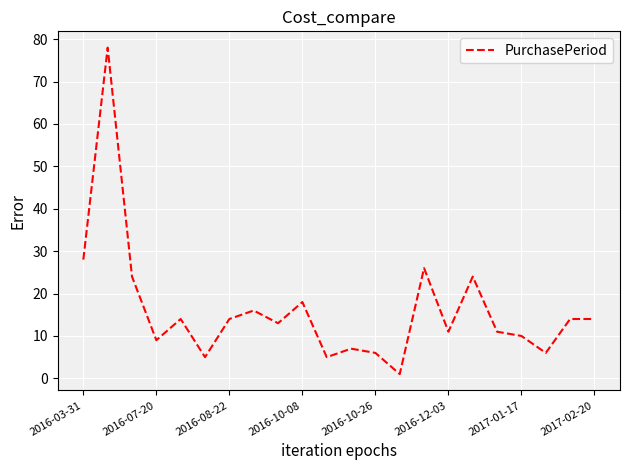

What is the greatest value displayed?

78